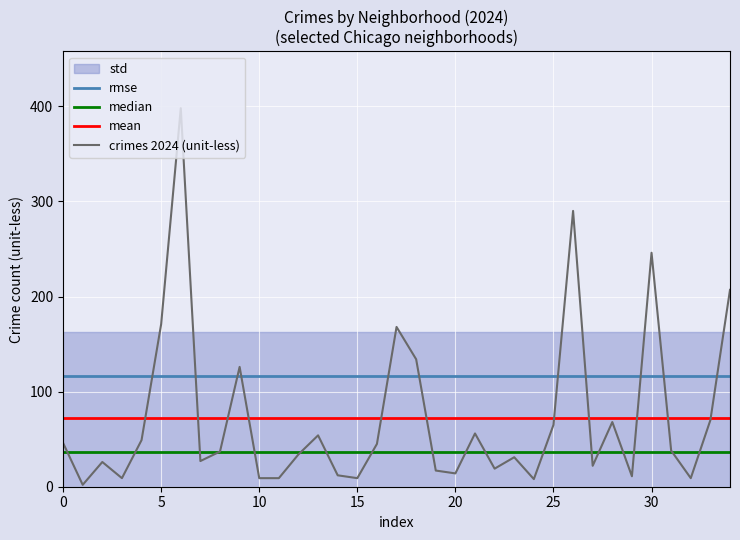

How many values in the values_2023 series exceed 36?

17